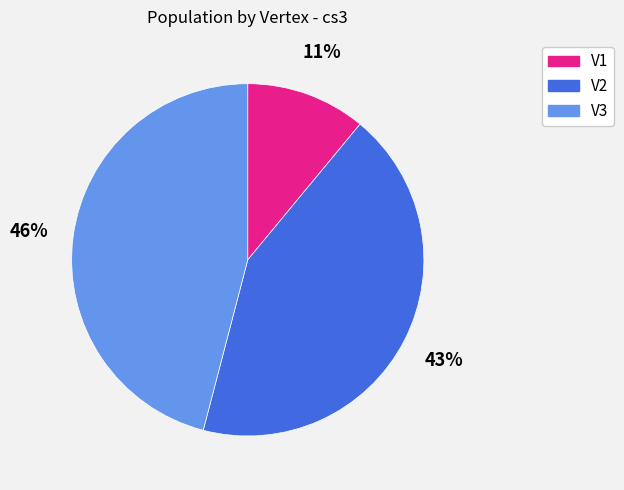

What is the smallest slice in the pie chart?

V1